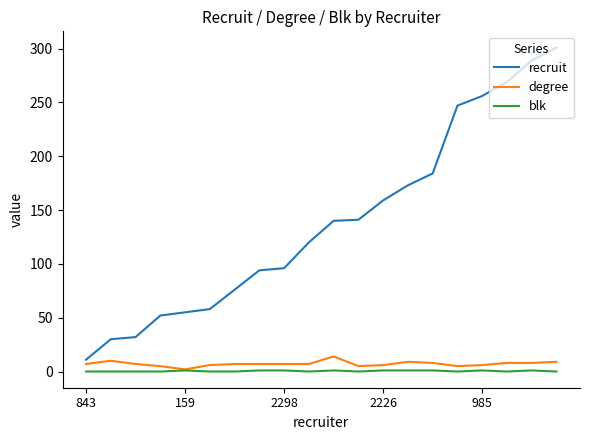

What is the maximum value shown in the chart?

301